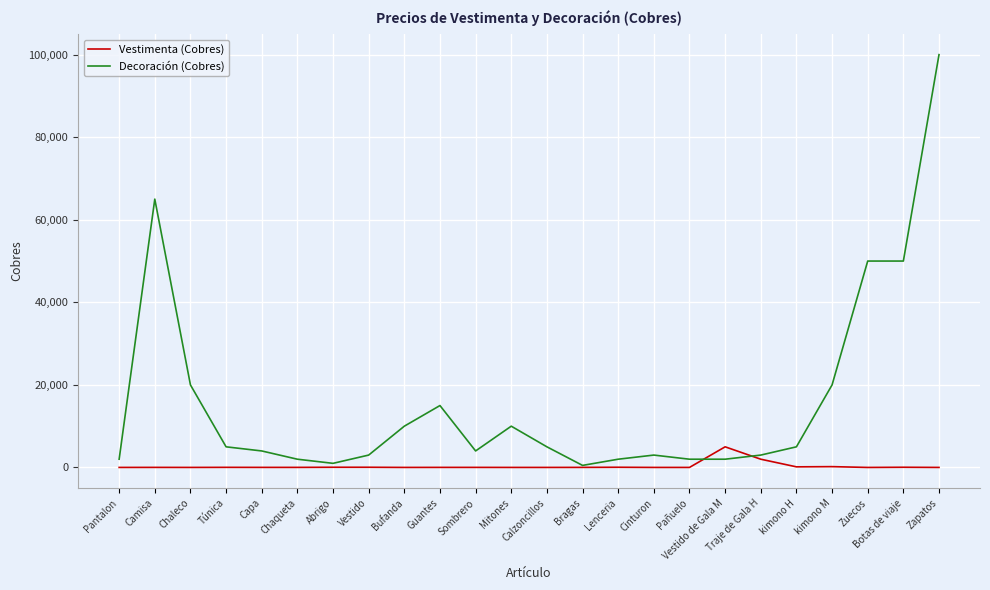

Which series changed the most between Vestido de Gala M and Traje de Gala H?

Vestimenta (Cobres)